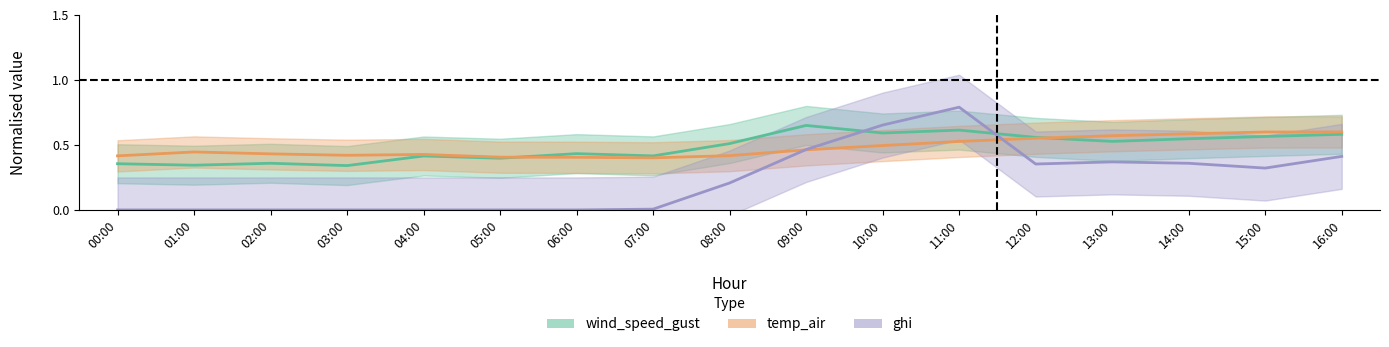

What is the label of the 8th point from the right?

09:00